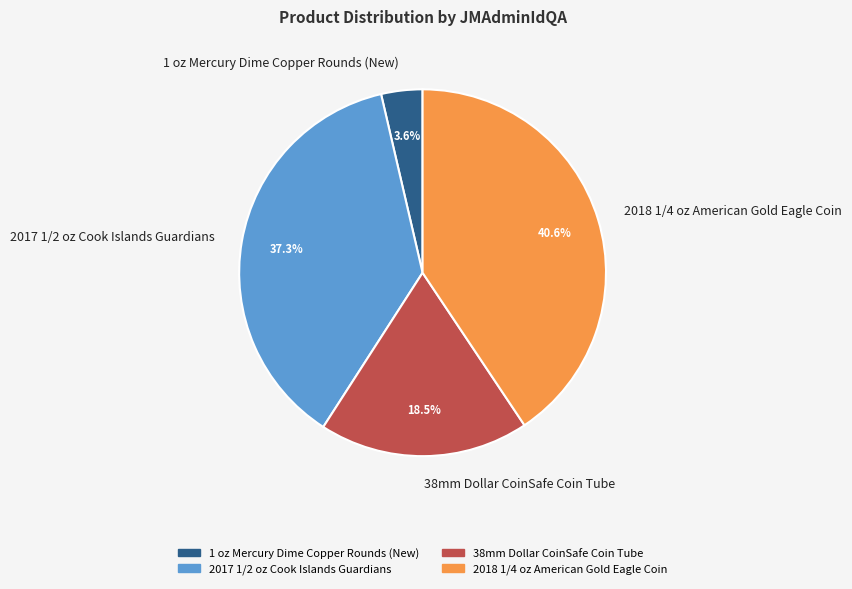

What is the ratio of the value at 2018 1/4 oz American Gold Eagle Coin to the value at 2017 1/2 oz Cook Islands Guardians?

1.1